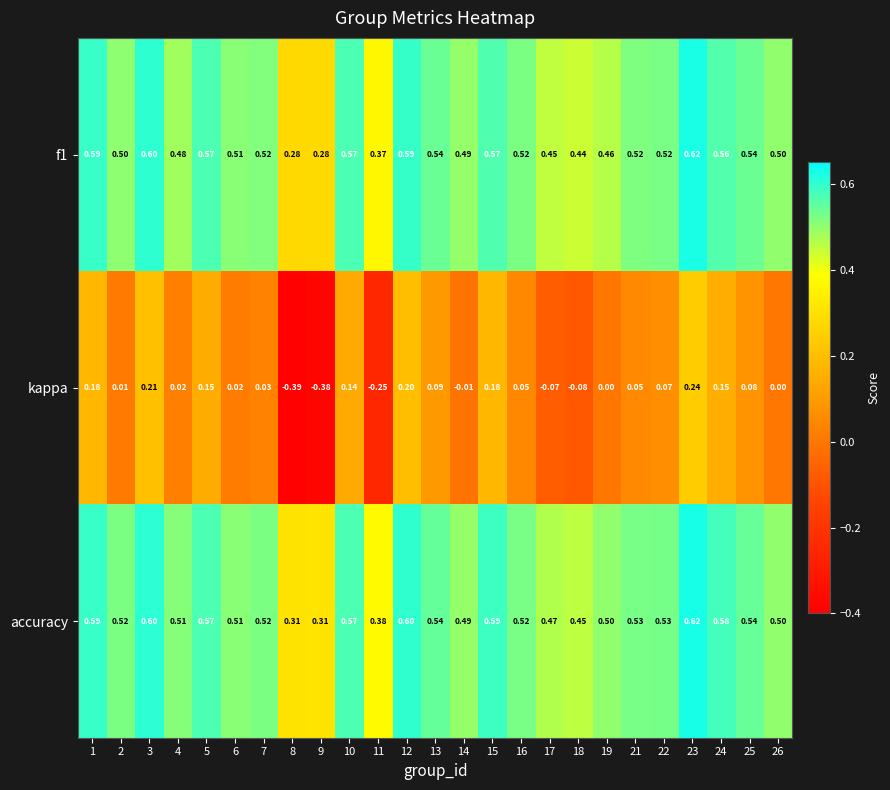

What is the greatest value displayed?

0.6